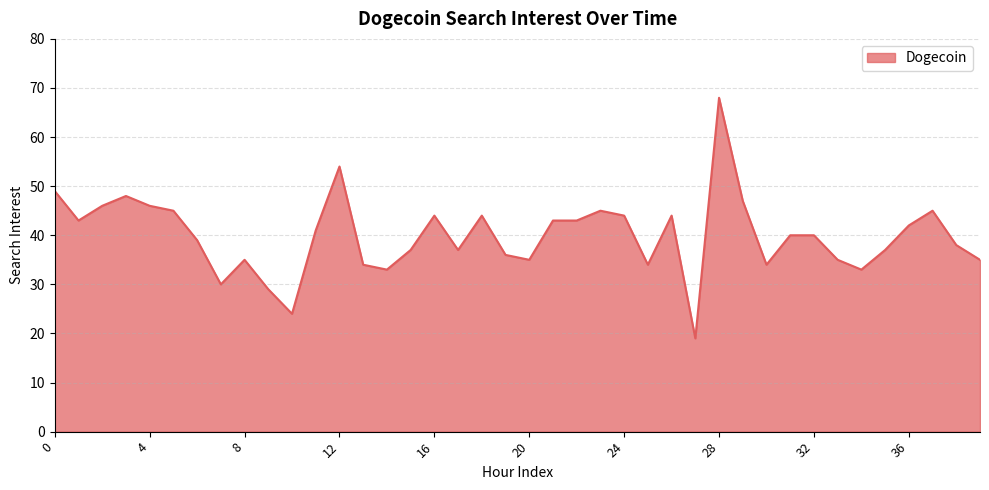

What is the greatest value displayed?

68